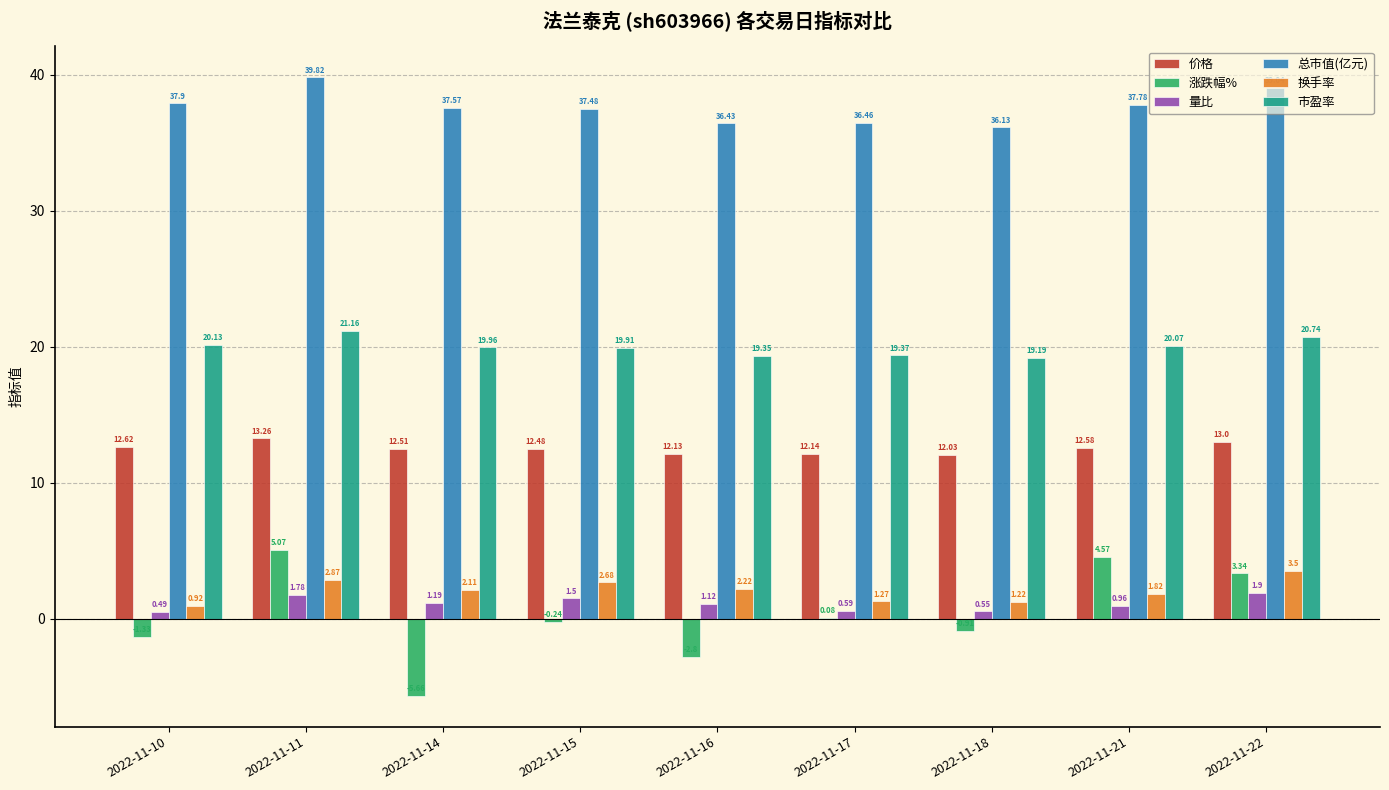

Between 2022-11-14 and 2022-11-15, which series saw the biggest shift?

涨跌幅%